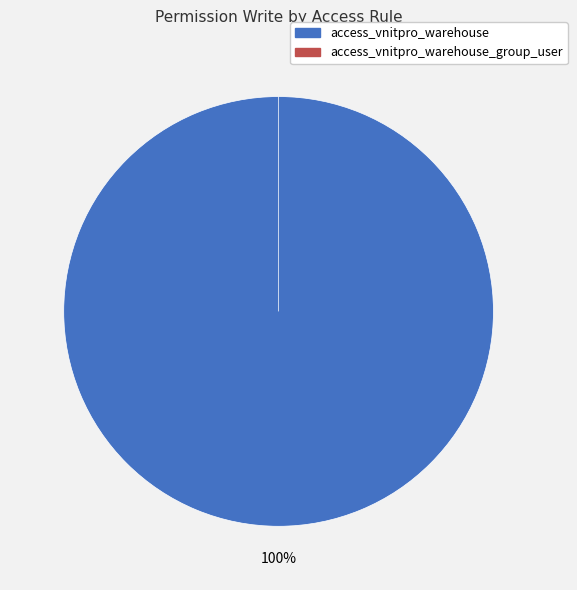

Does access_vnitpro_warehouse_group_user represent more than half of the total?

No